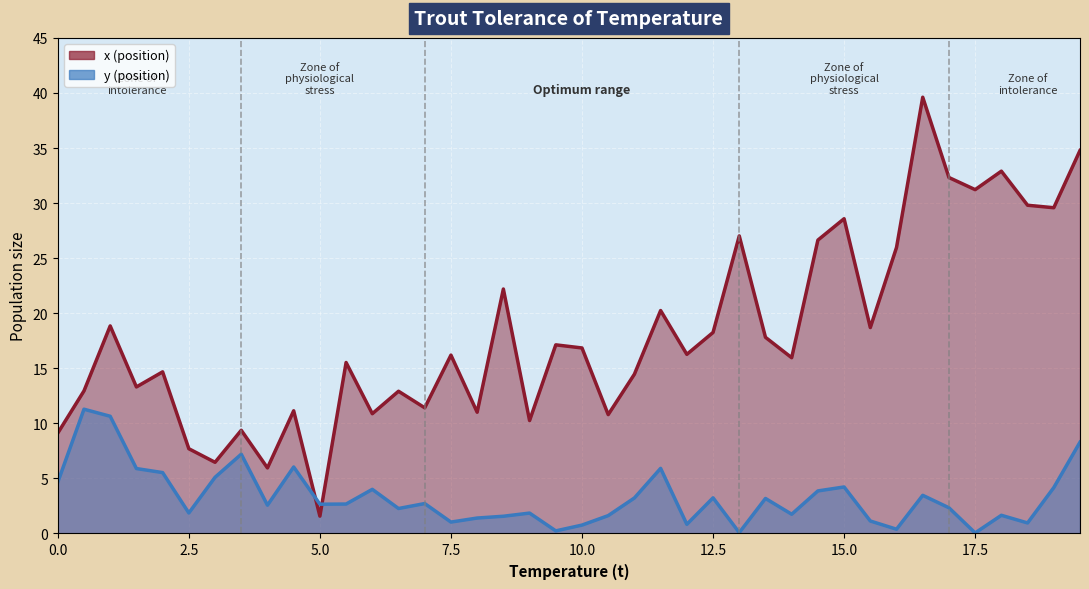

At which category is the sum across all series the highest?

16.5